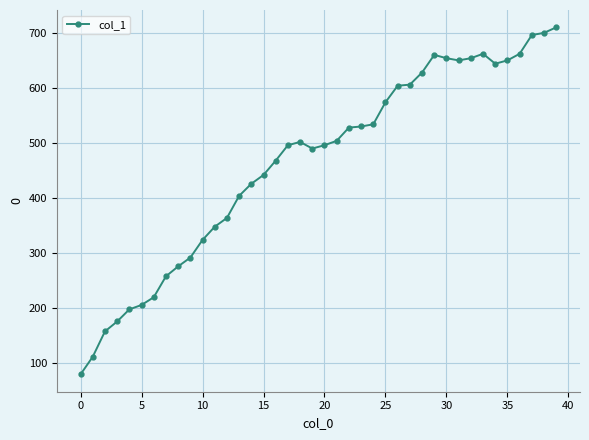

What is the smallest value displayed?

80